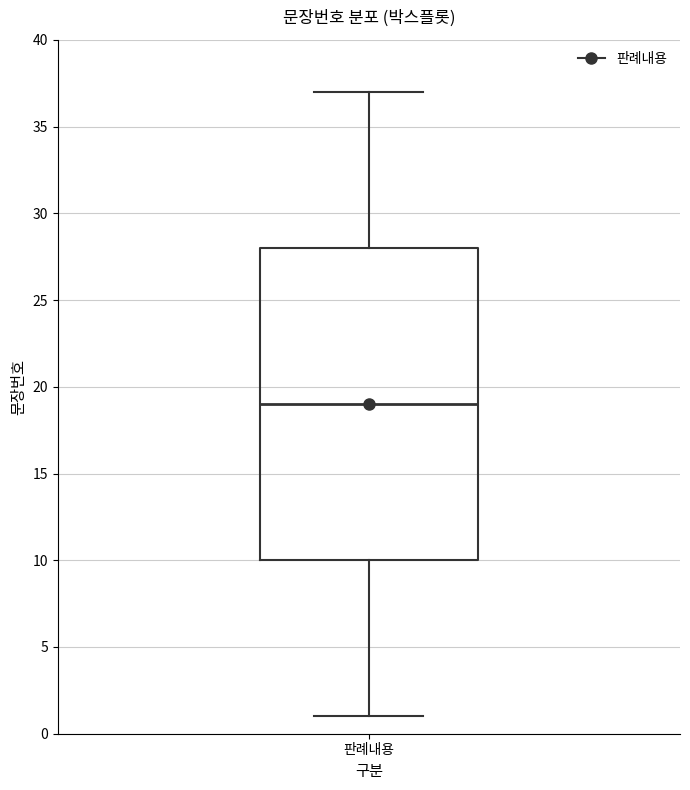

Transcribe this box plot: give where the median line is, the range the box spans, and where the two whiskers end, as read against the y-axis. The values are not printed on the chart, so give them approximately, as read against the axis.

median 19, box 10 to 28, whiskers 1 to 37